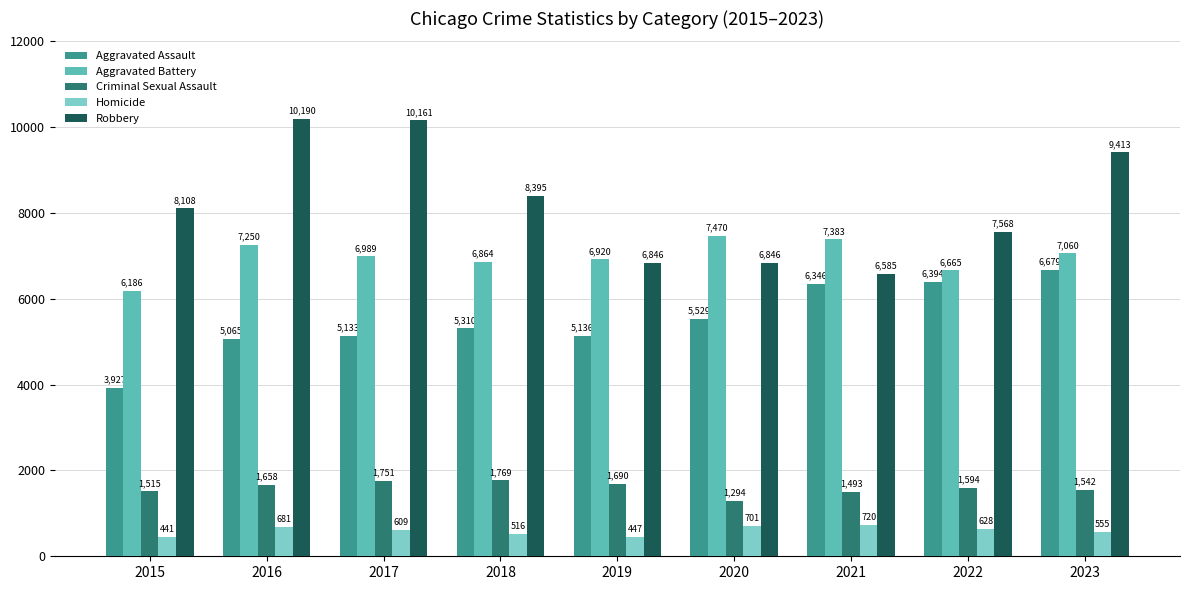

What is the sum of all Homicide values?

5298